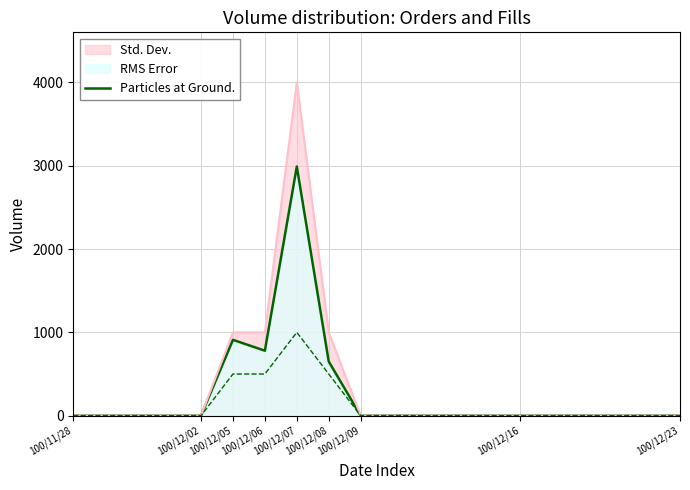

The value of Particles at Ground. at 100/11/28 is 0. True or false?

True